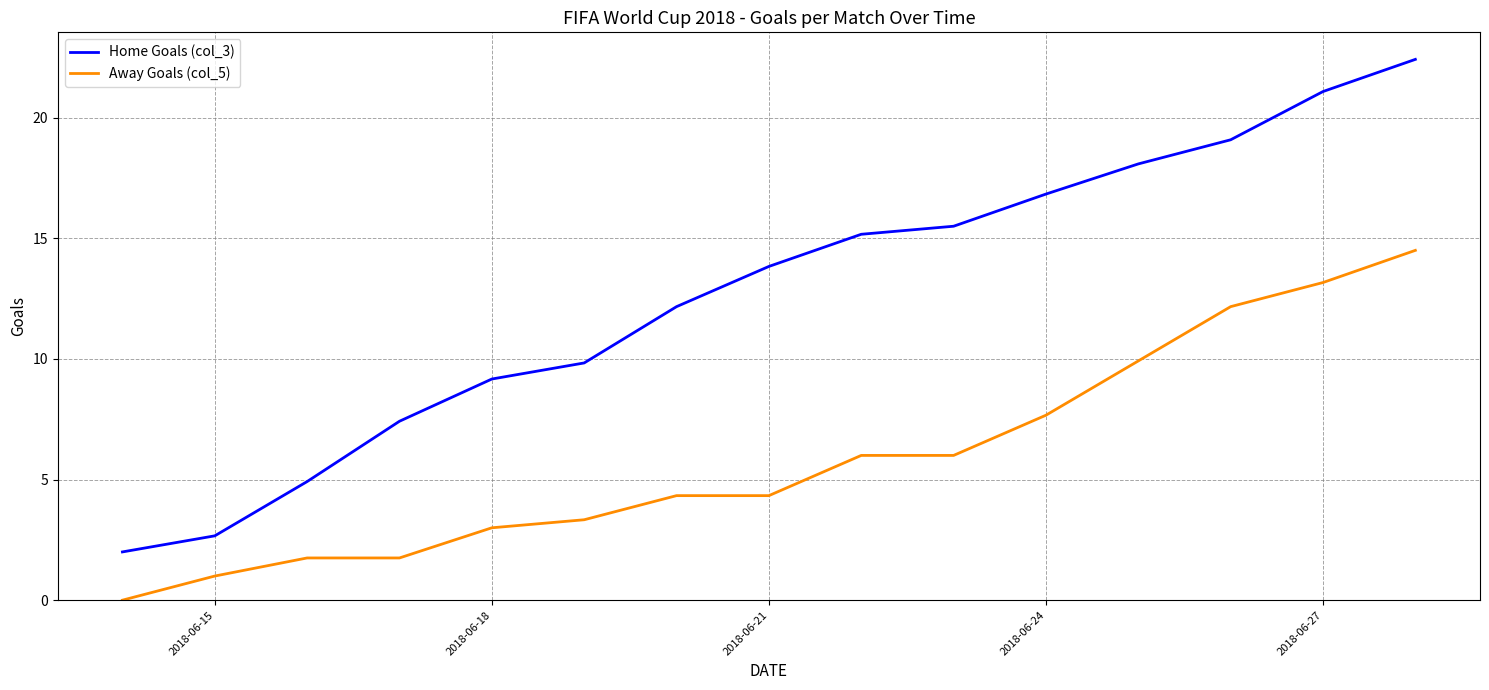

True or false: Away Goals (col_5) and Home Goals (col_3) intersect in this chart.

False